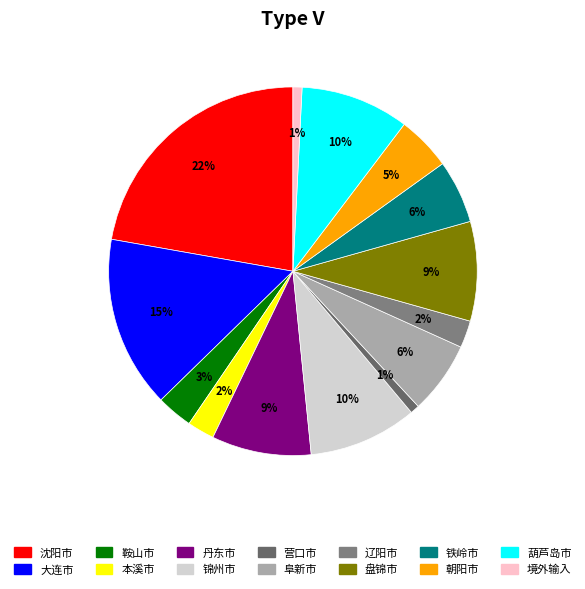

How much of the chart is everything except 大连市?

84.9%